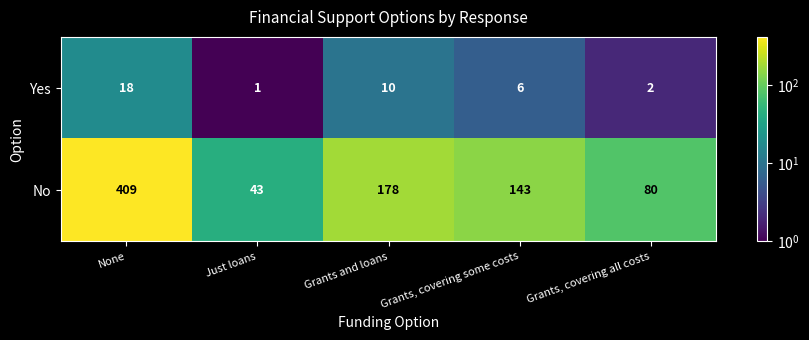

Which series changed the most between Just loans and Grants, covering all costs?

No